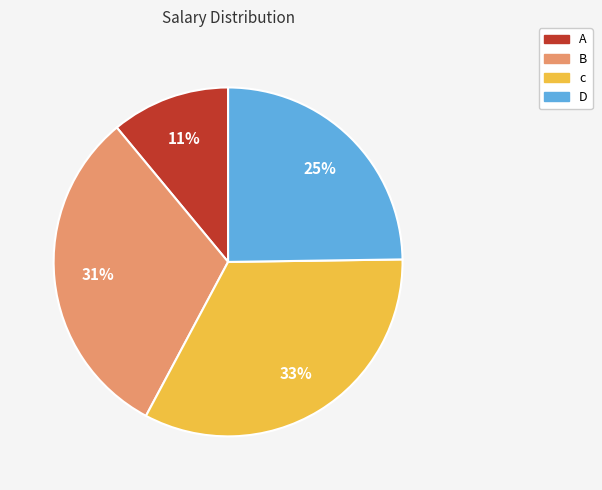

Does A represent more than half of the total?

No